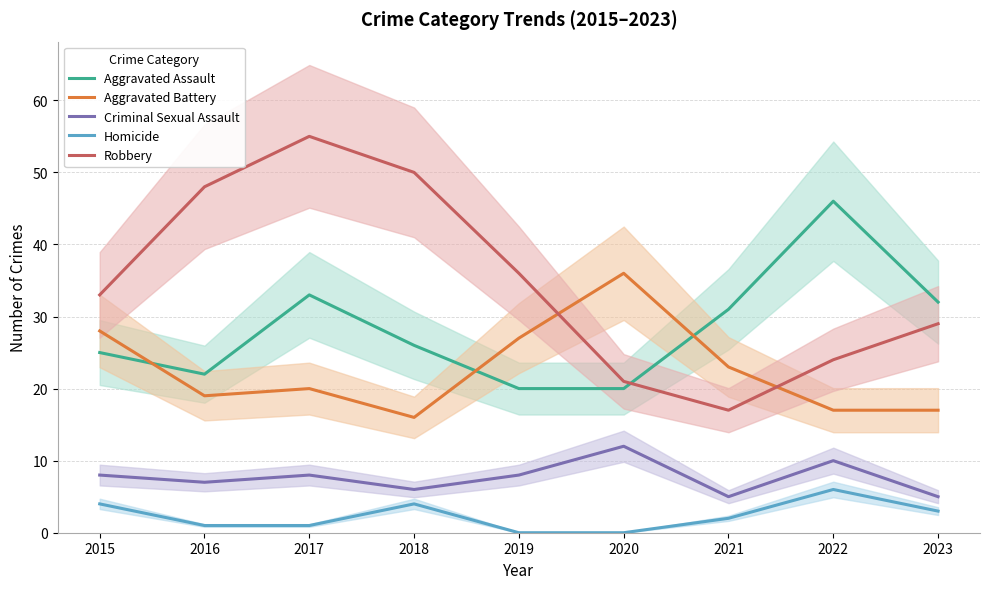

Is it true that Criminal Sexual Assault equals 5 at 2023?

True